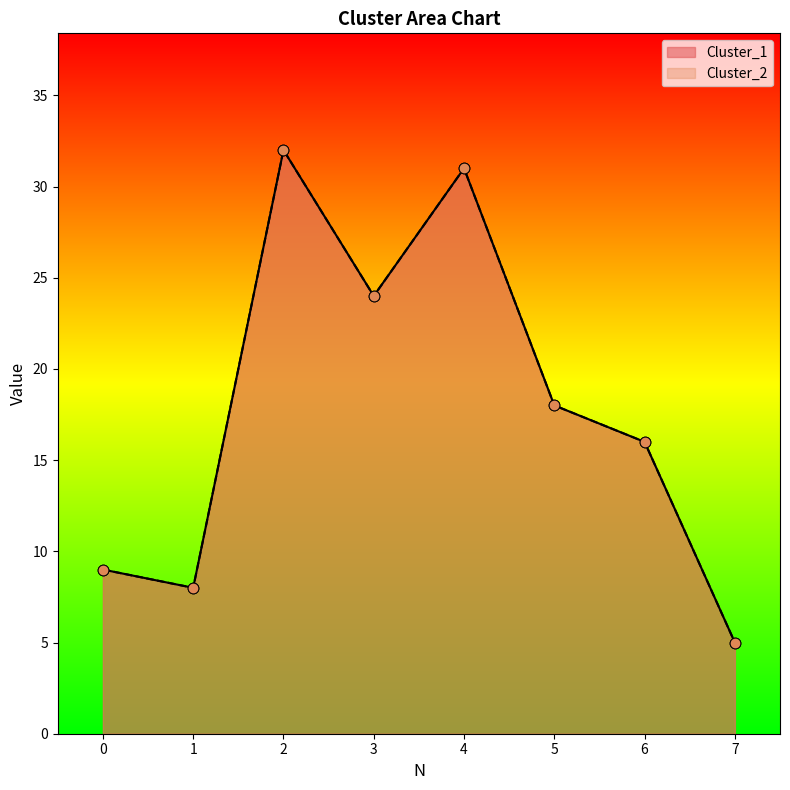

What are all the series names shown in the legend?

Cluster_1, Cluster_2